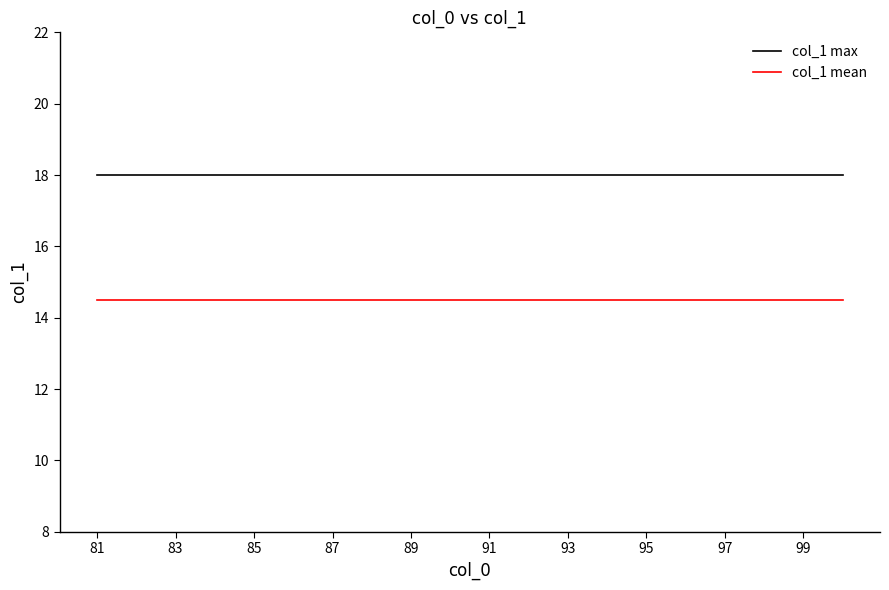

True or false: col_1 max and col_1 mean cross at least once.

False